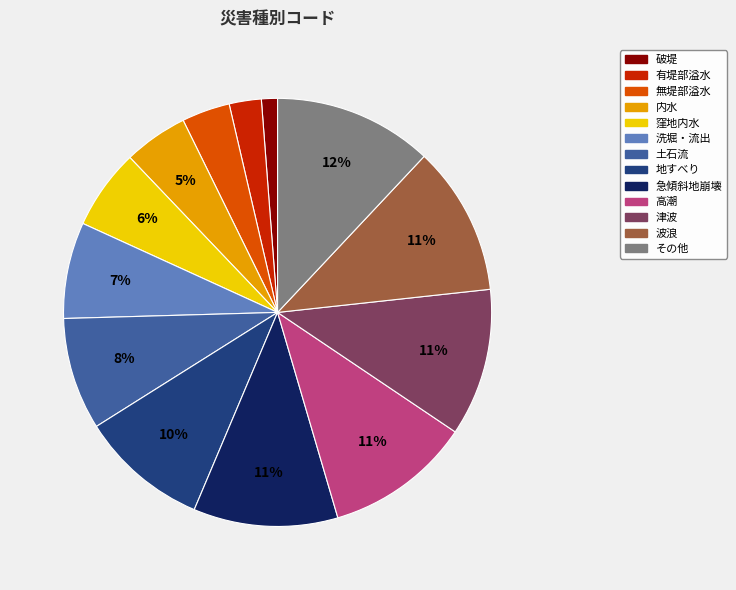

Does その他 represent more than half of the total?

No